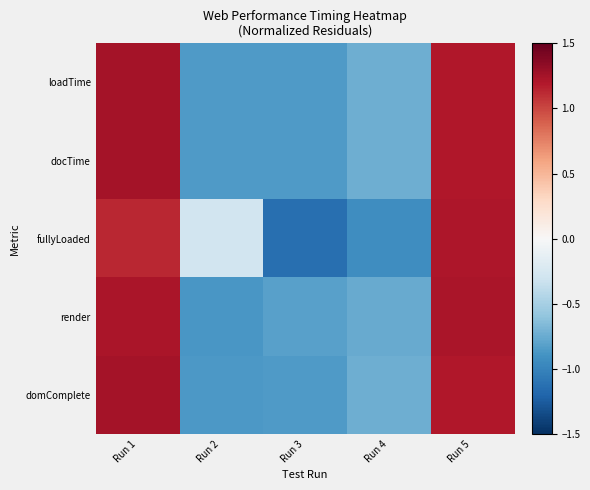

At which category is the sum across all series the highest?

Run 1